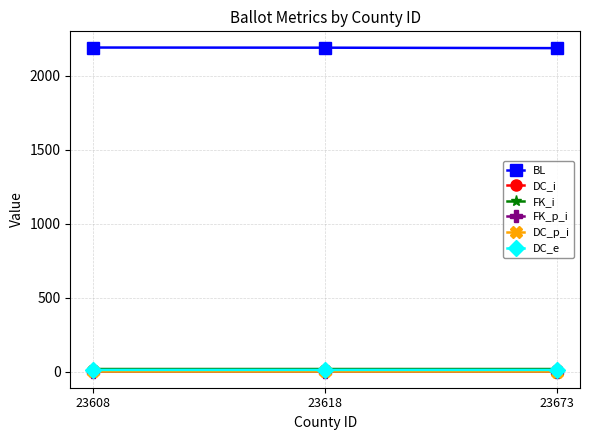

Is the value of FK_p_i at 23608 greater than the value of BL at 23608?

No